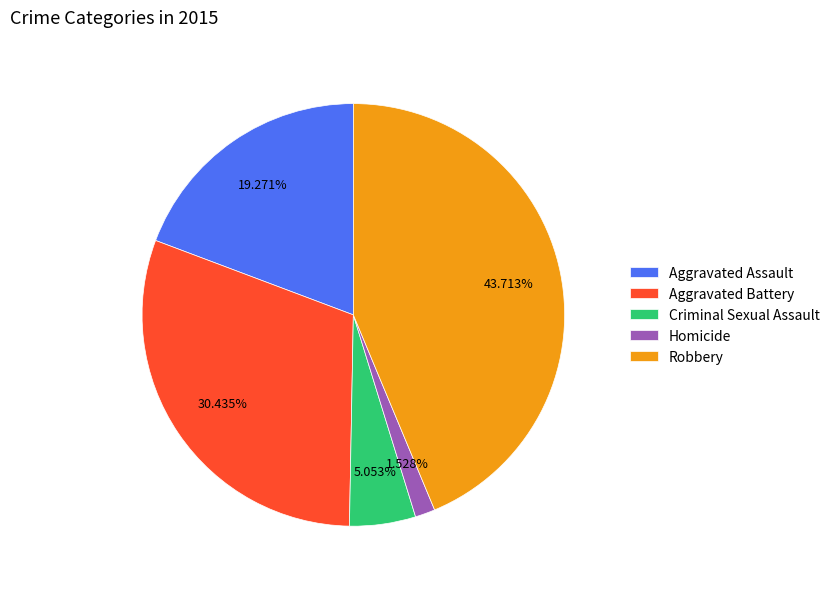

To the nearest percent, what is the average slice percentage?

20%